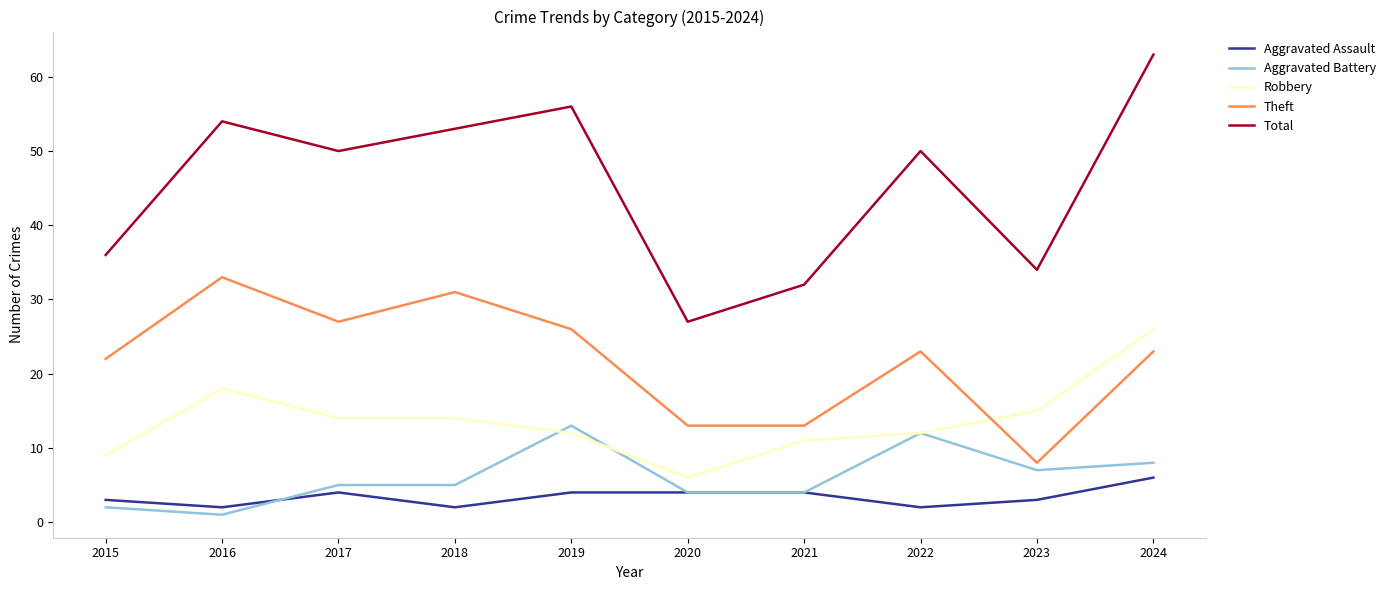

Which series changed the most between 2023 and 2024?

Total